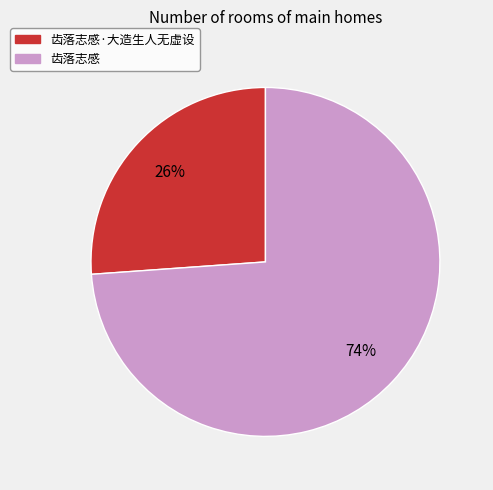

Does any single category account for the majority?

Yes